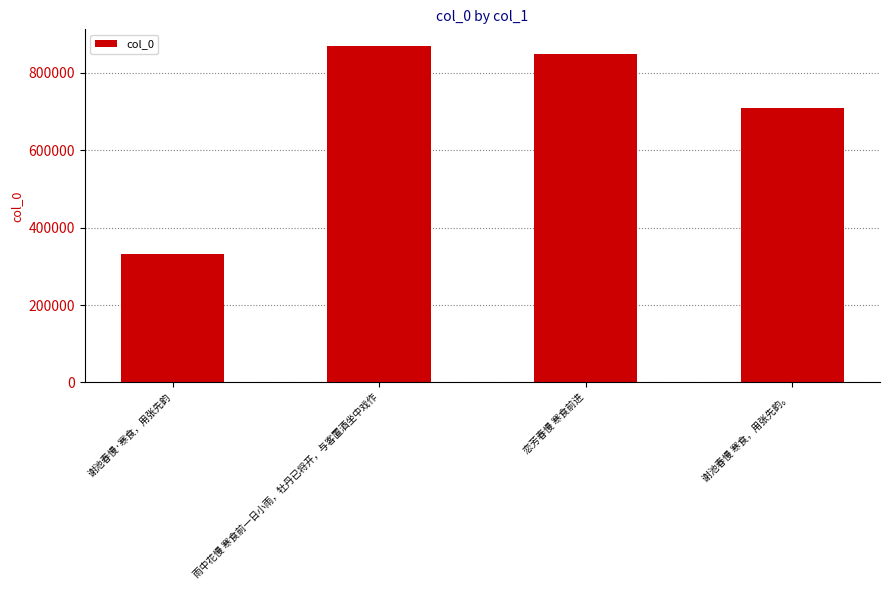

What is the difference between the values at 谢池春慢 寒食，用张先韵。 and 谢池春慢·寒食，用张先韵?

375514